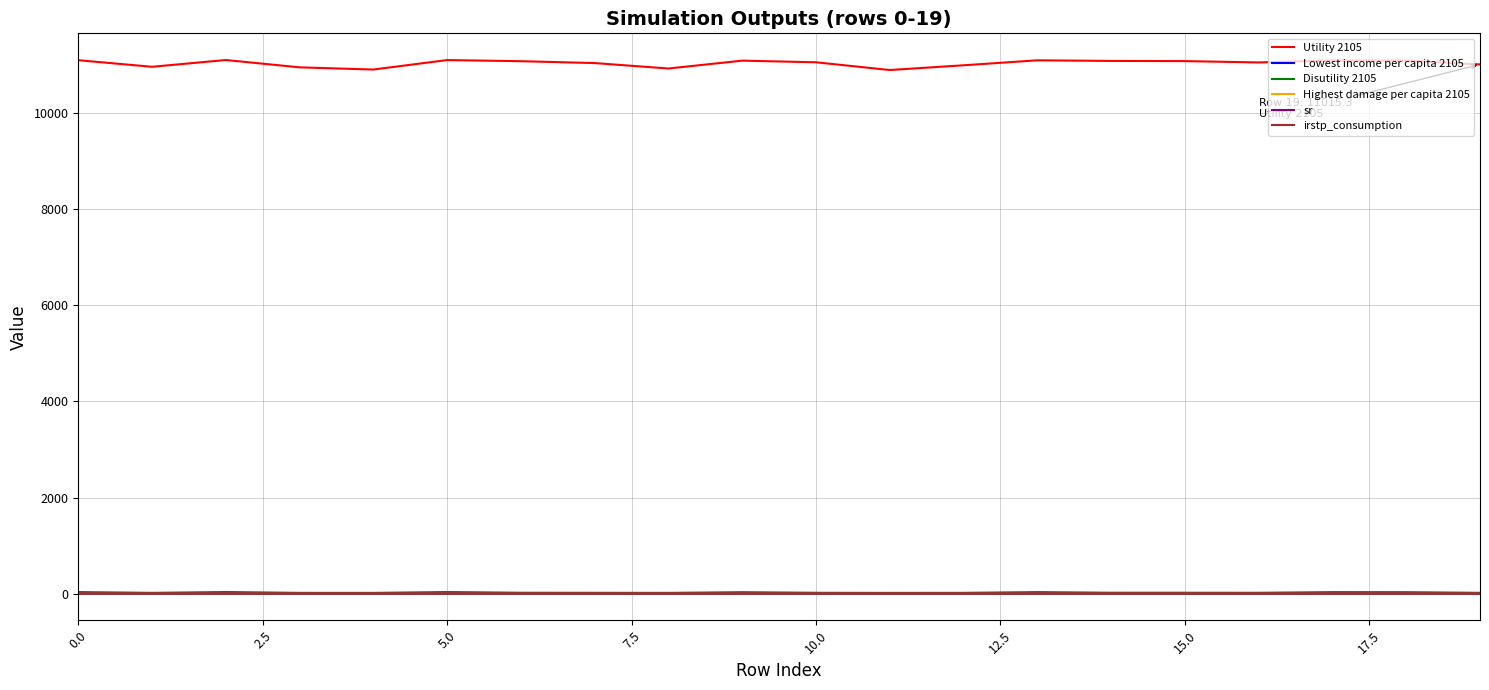

True or false: Disutility 2105 and Utility 2105 cross at least once.

False